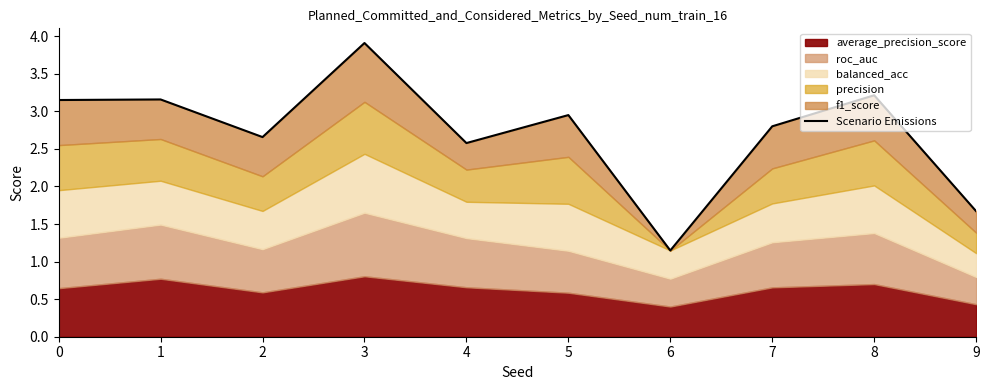

How many points are lower than both their immediate neighbors (excluding endpoints)?

3